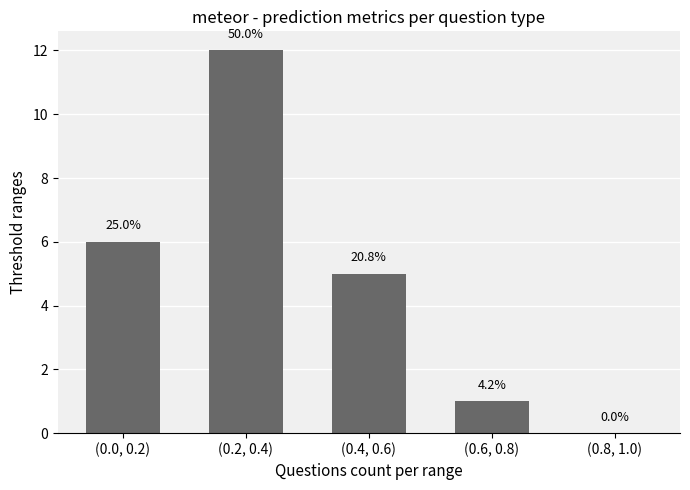

What is the sum of all values?

24